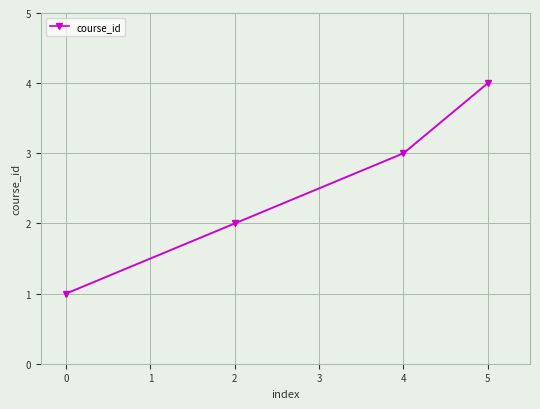

Is it true that the value at 4 is 3?

True